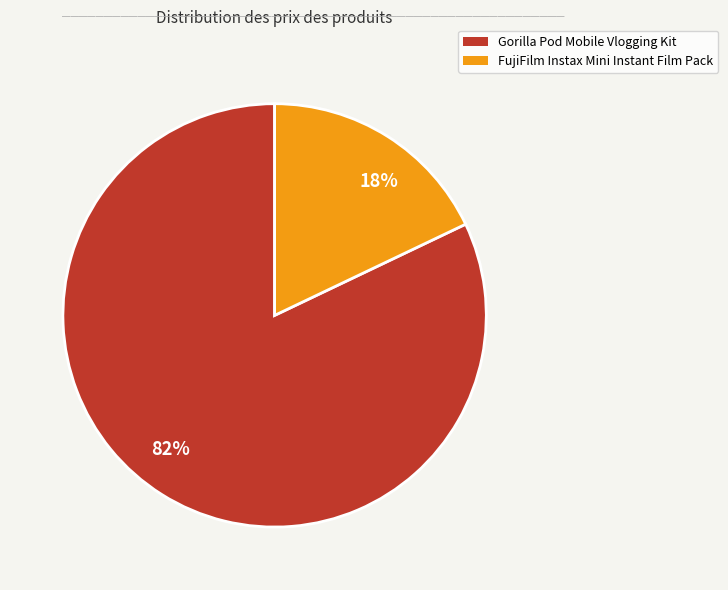

What is the majority slice?

82%